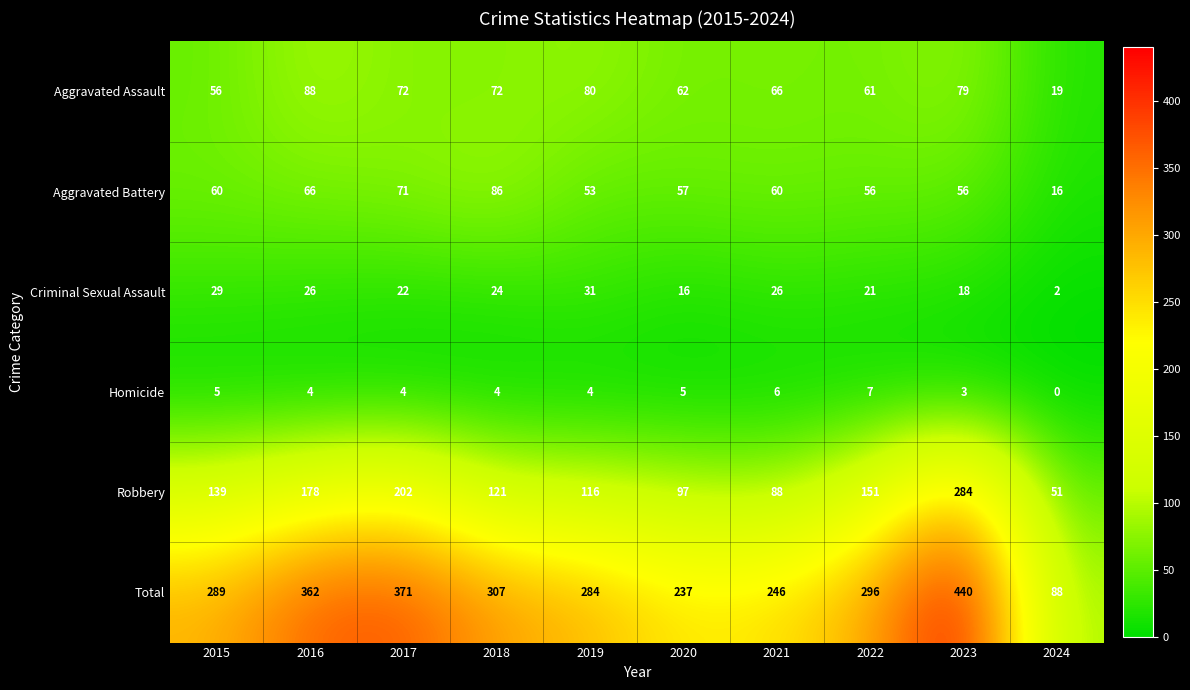

Count the number of categories in the chart.

10